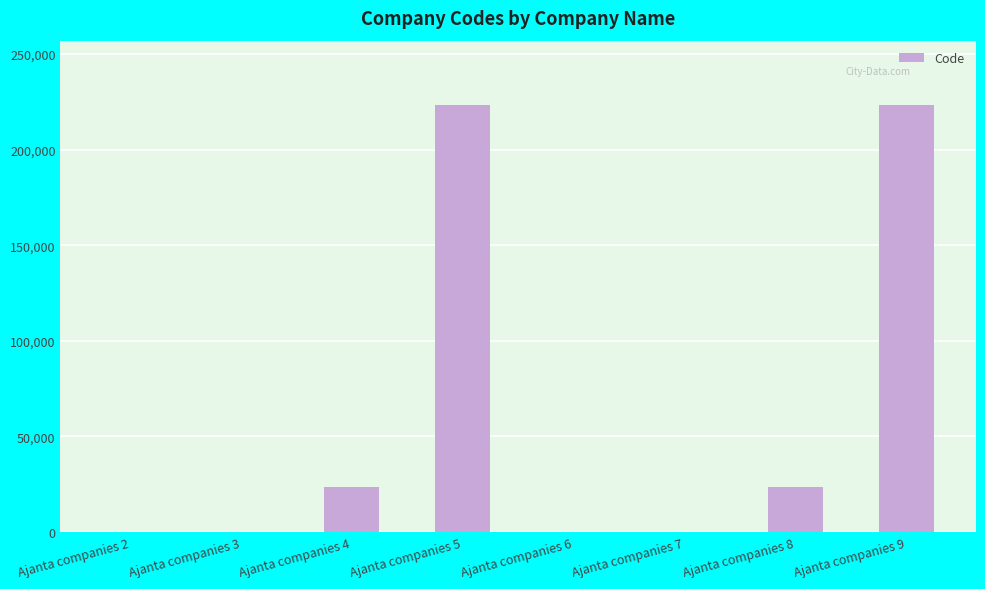

The value at Ajanta companies 5 is 223455. True or false?

True